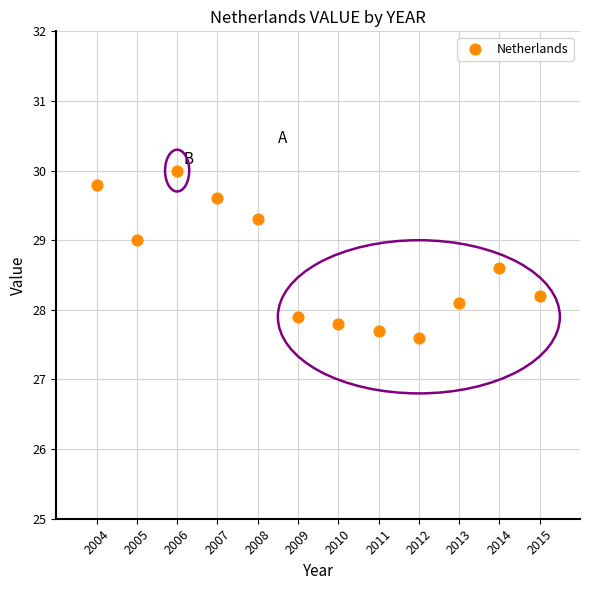

What is the average Y value?

28.6